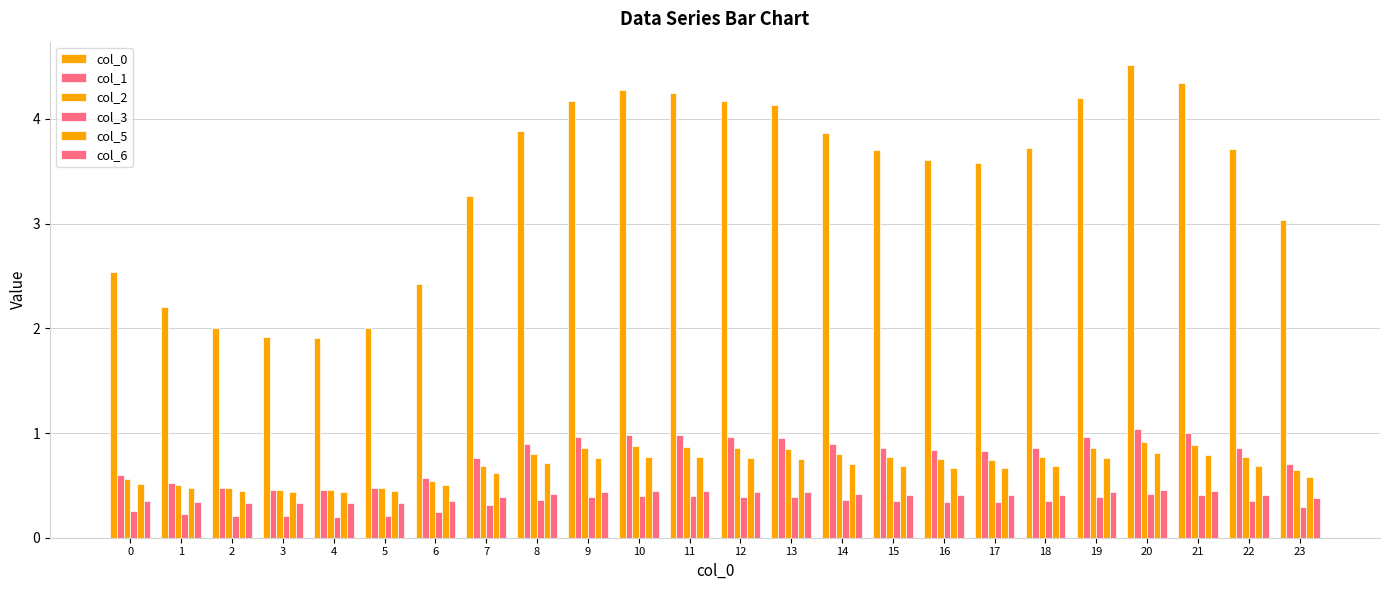

Is the value of col_1 at 7 greater than the value of col_2 at 19?

No